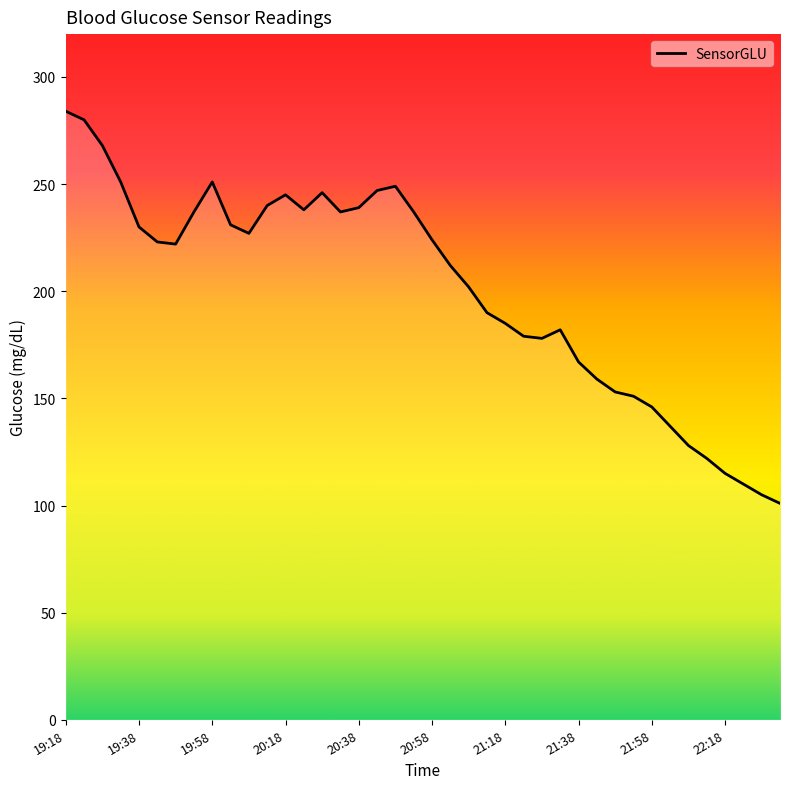

What is the difference between the maximum and minimum values?

183